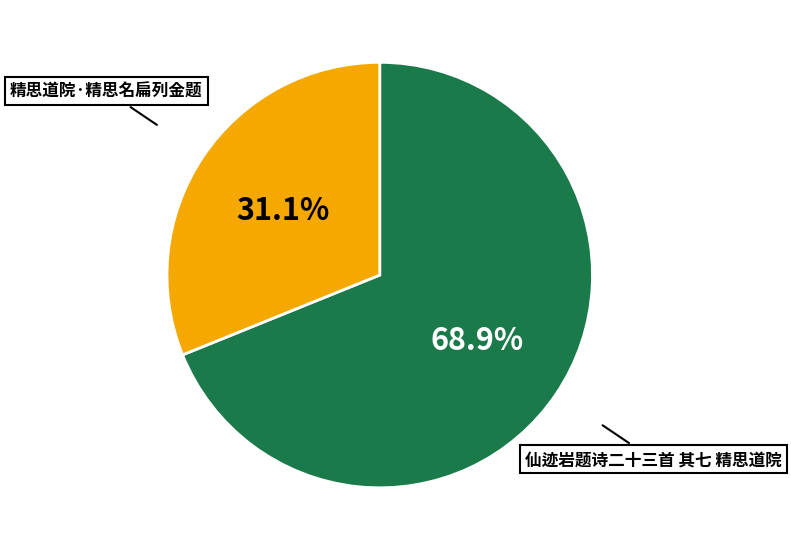

To the nearest percent, what is the difference between the largest and smallest slice percentages?

38%